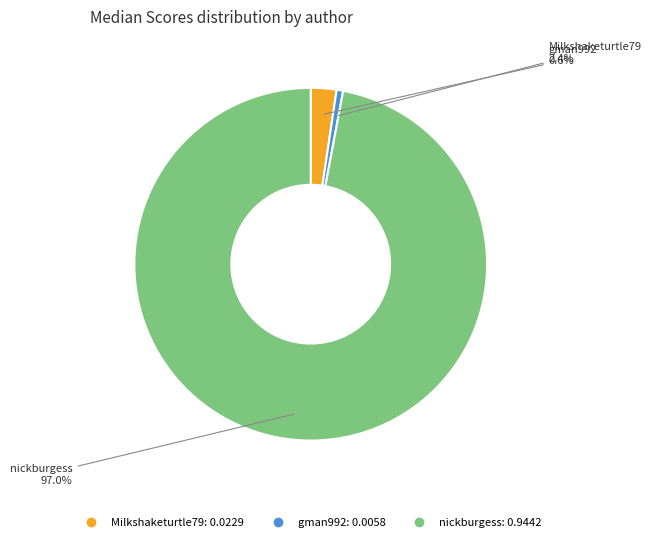

Is it true that Milkshaketurtle79 is 2% of the pie?

True